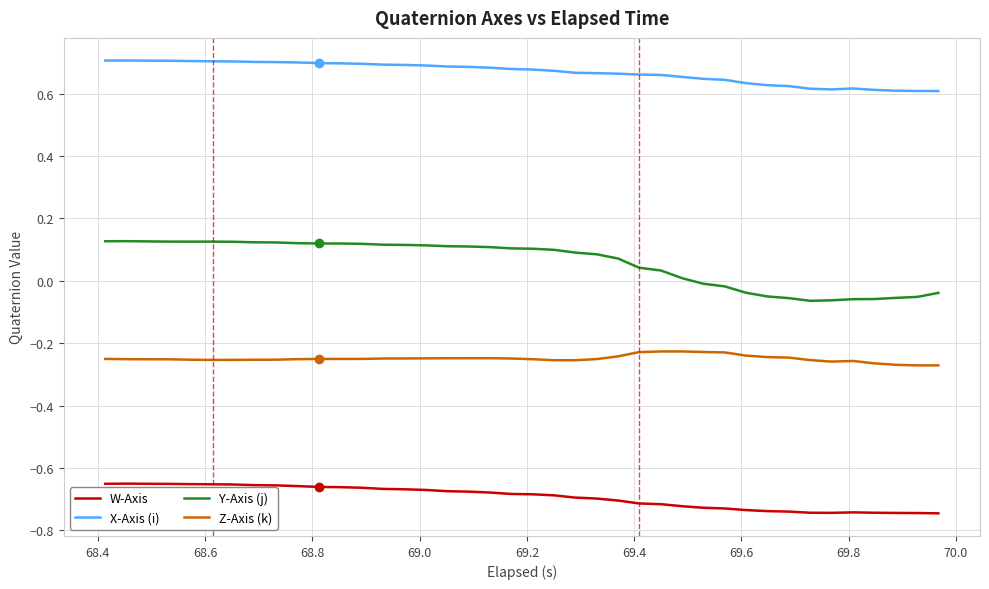

Rank the series by their average value, from lowest to highest.

W-Axis, Z-Axis (k), Y-Axis (j), X-Axis (i)